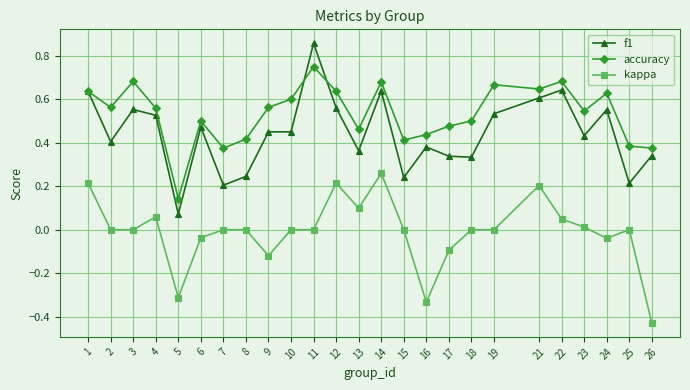

The value of accuracy at 2 is 0.6. True or false?

True